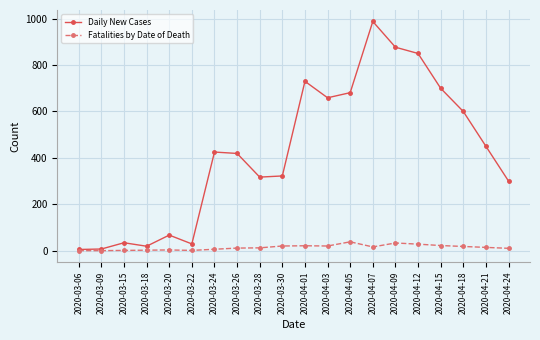

Does the chart have visible grid lines?

Yes